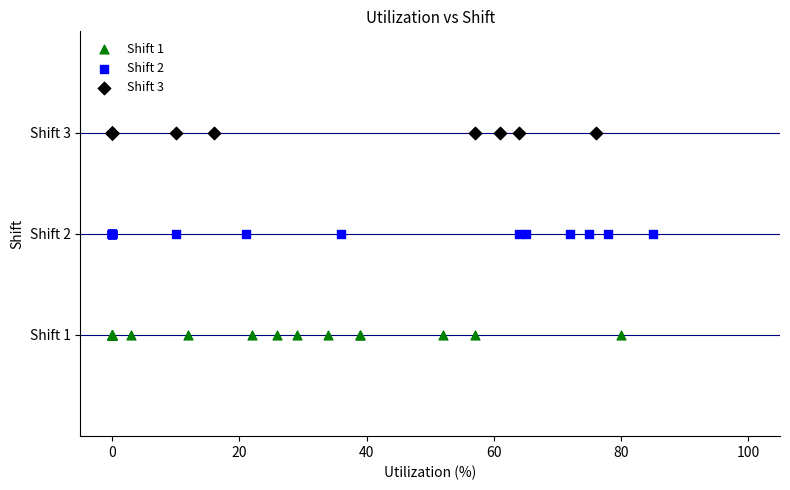

What are all the series names shown in the legend?

Shift 1, Shift 2, Shift 3